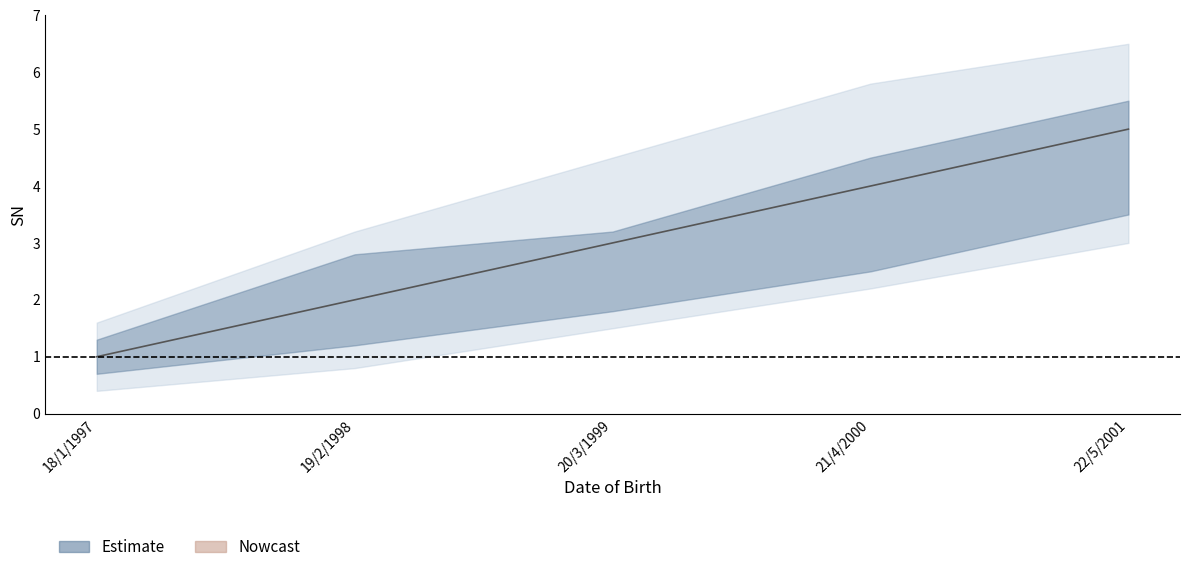

List the labels in order of value, smallest first.

18/1/1997, 19/2/1998, 20/3/1999, 21/4/2000, 22/5/2001